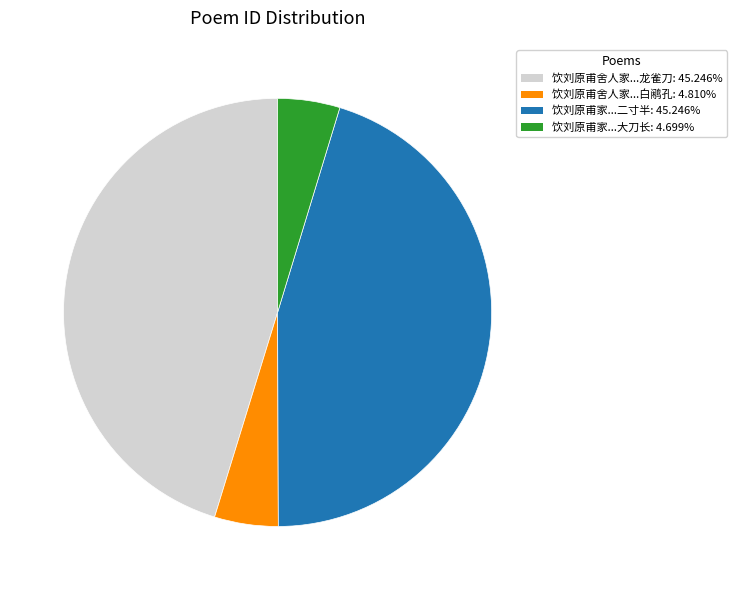

Is there any slice that represents more than half of the pie?

No